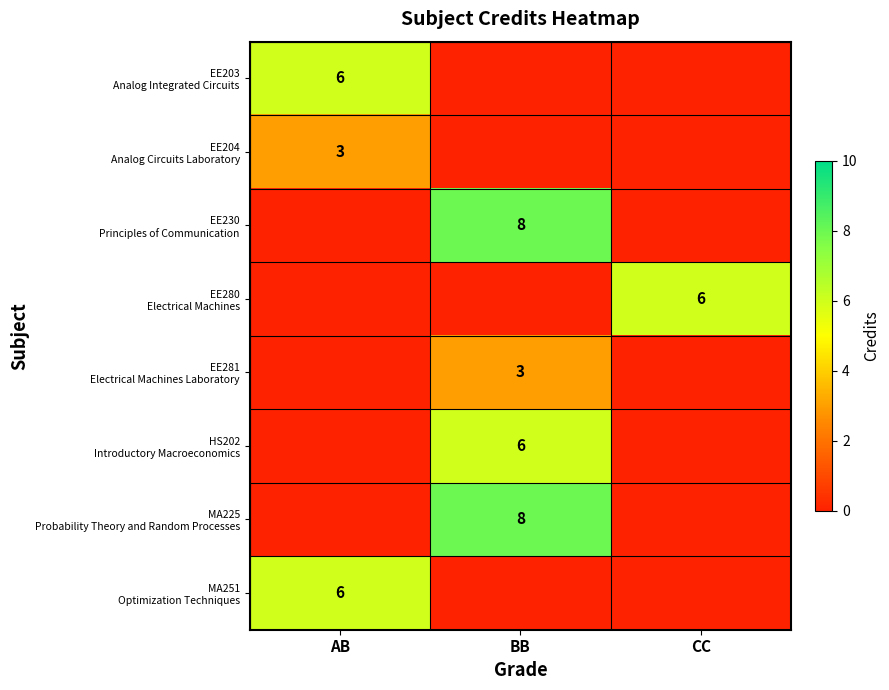

Which series has the largest total across all categories?

EE230 Principles of Communication